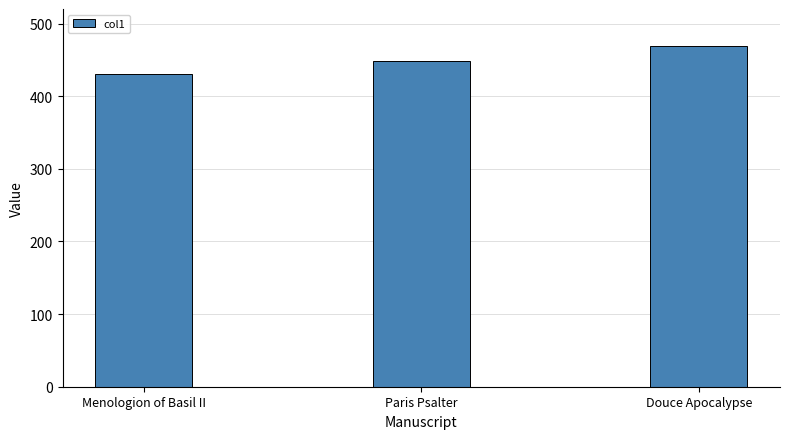

What is the label of the 2nd bar from the left?

Paris Psalter